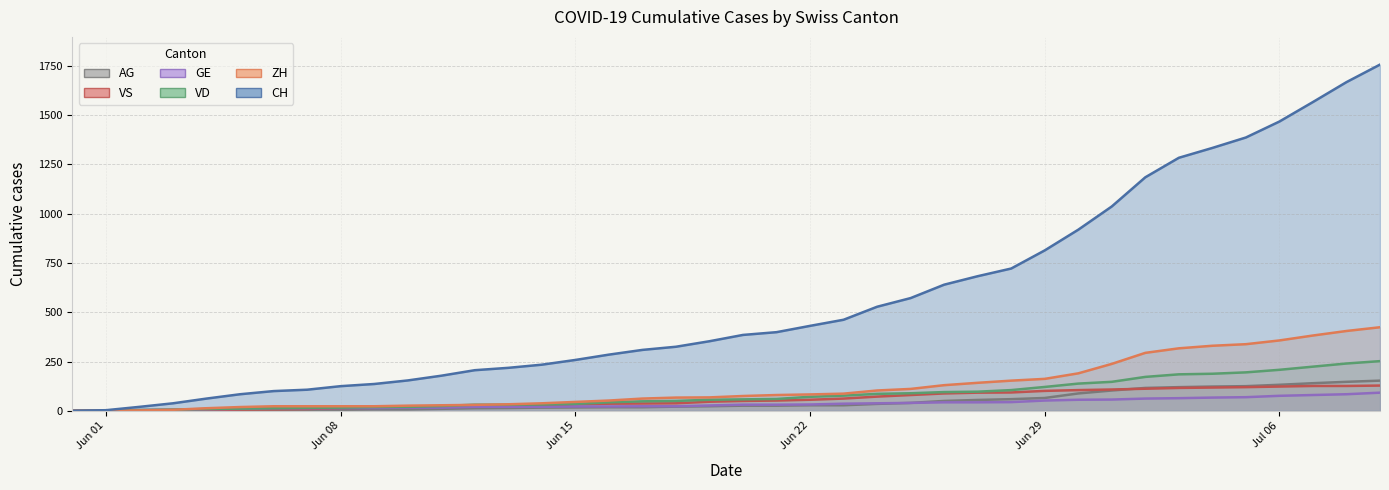

What is the label of the 13th point from the left?

2020-06-12